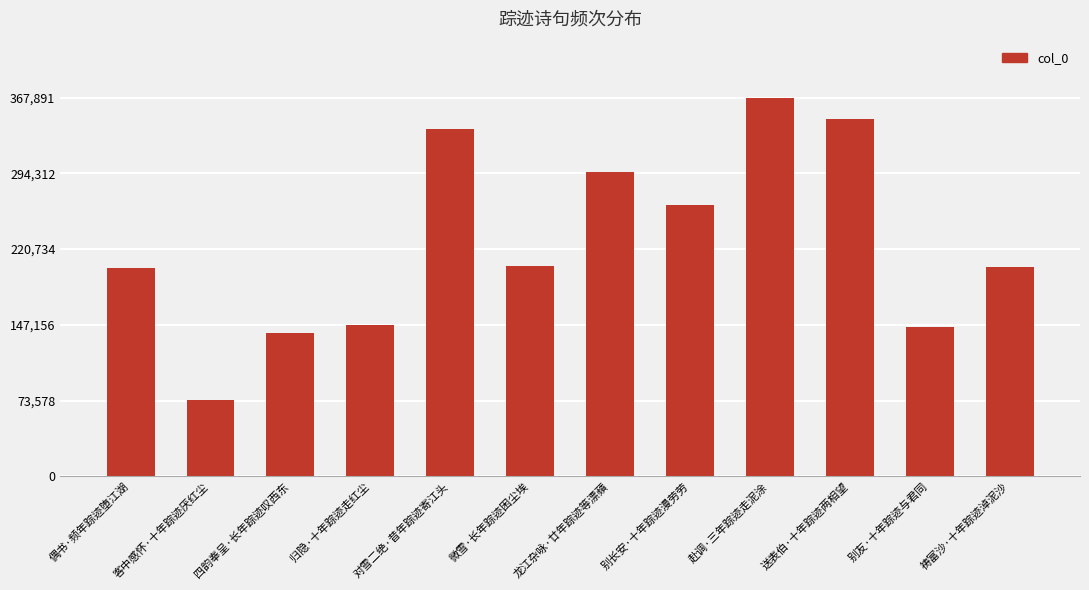

The value at 别友·十年踪迹与君同 is 144753. True or false?

True